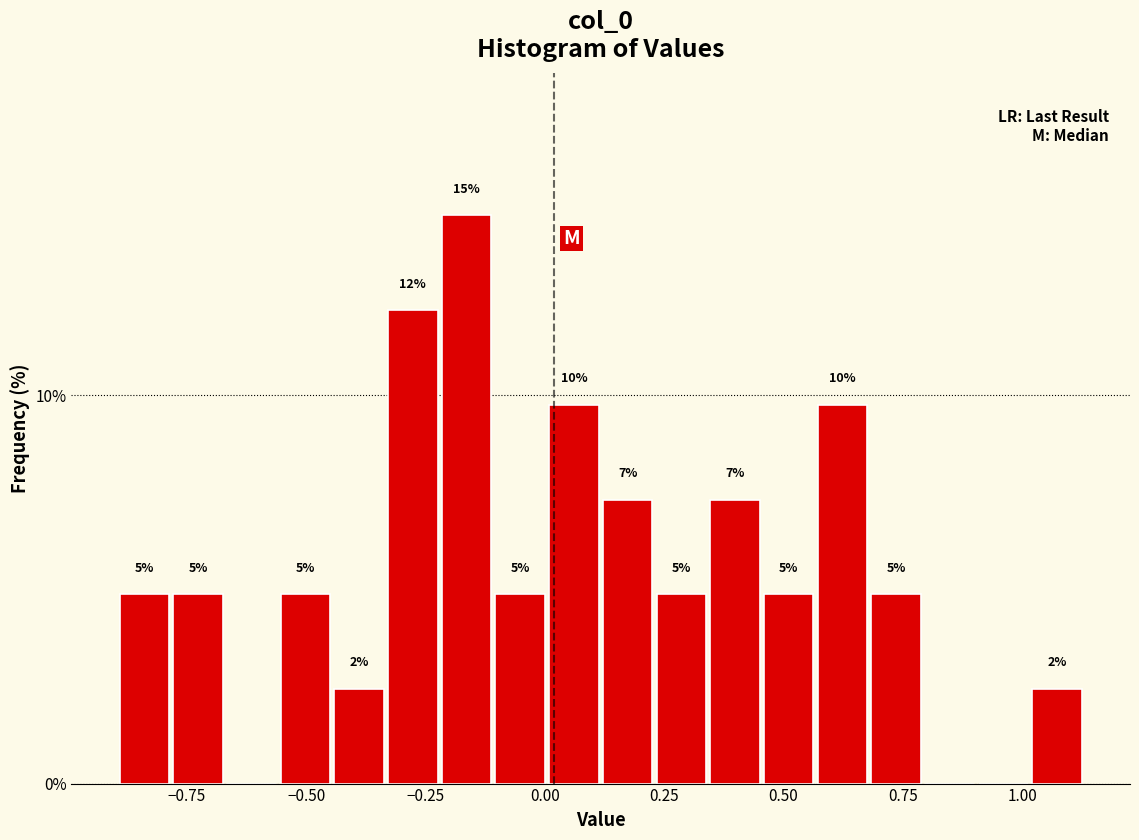

Read against the x-axis, roughly where is the centre of the tallest bar?

-0.15